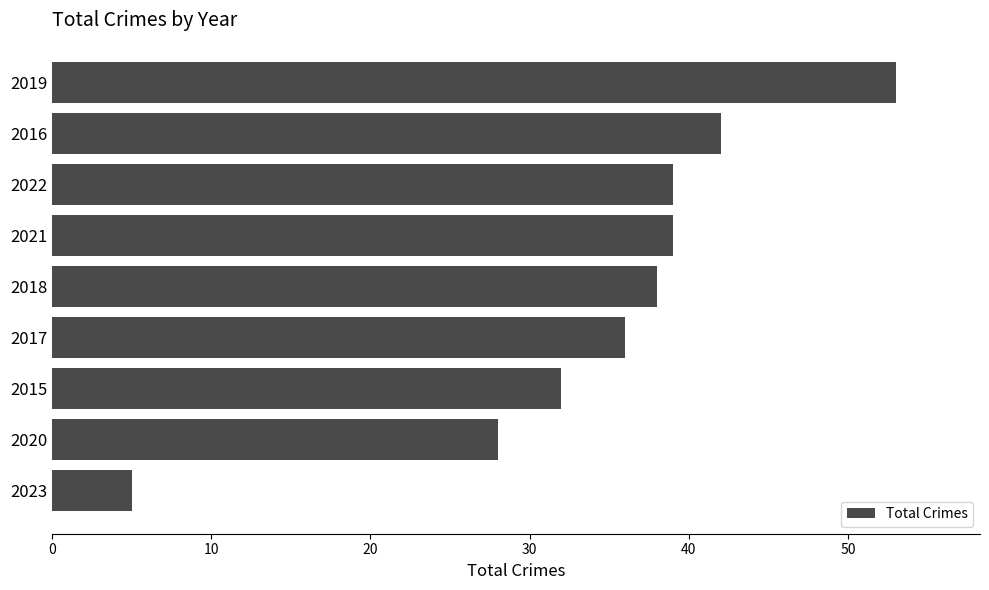

Is it true that the value at 2021 is 39?

True